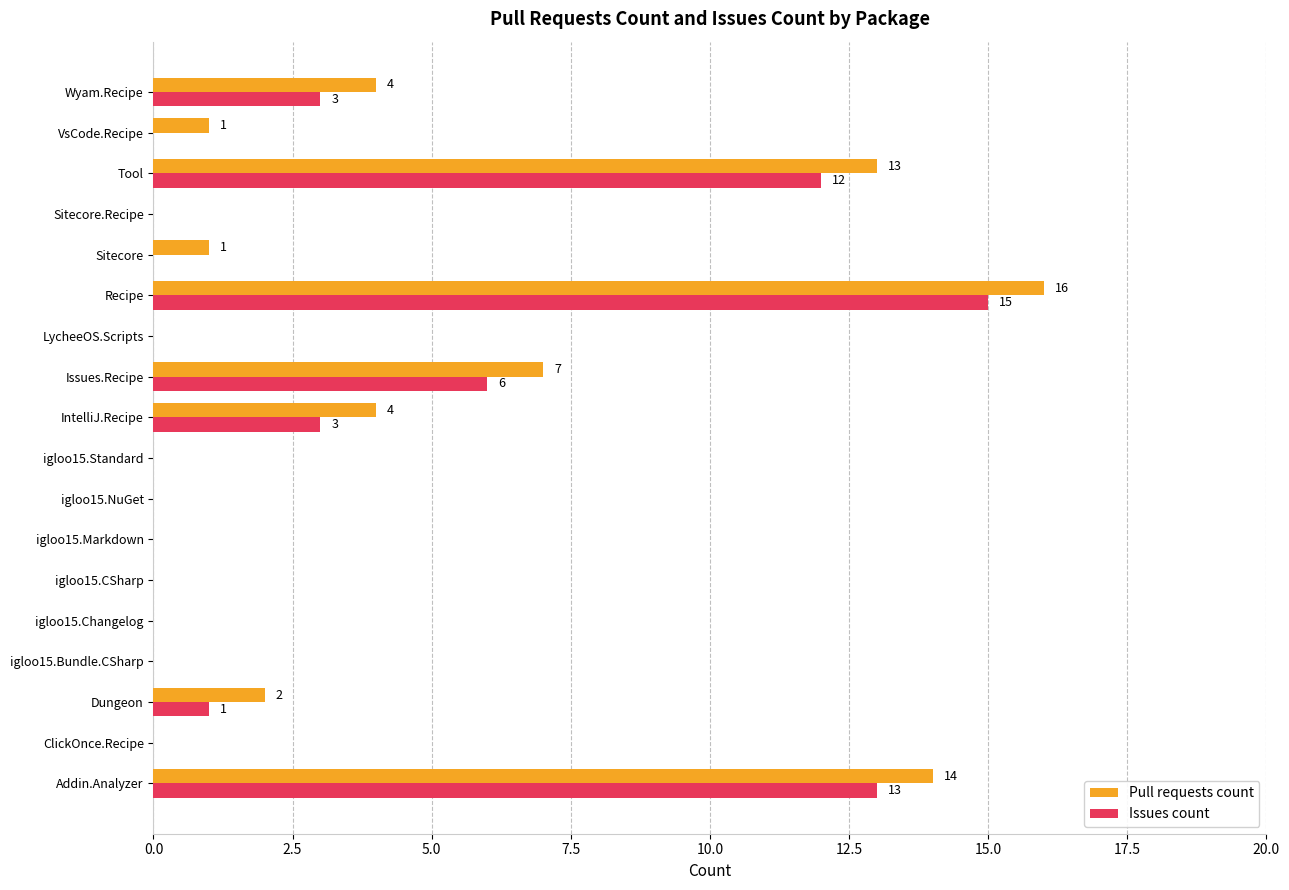

How many distinct data groups are displayed?

2